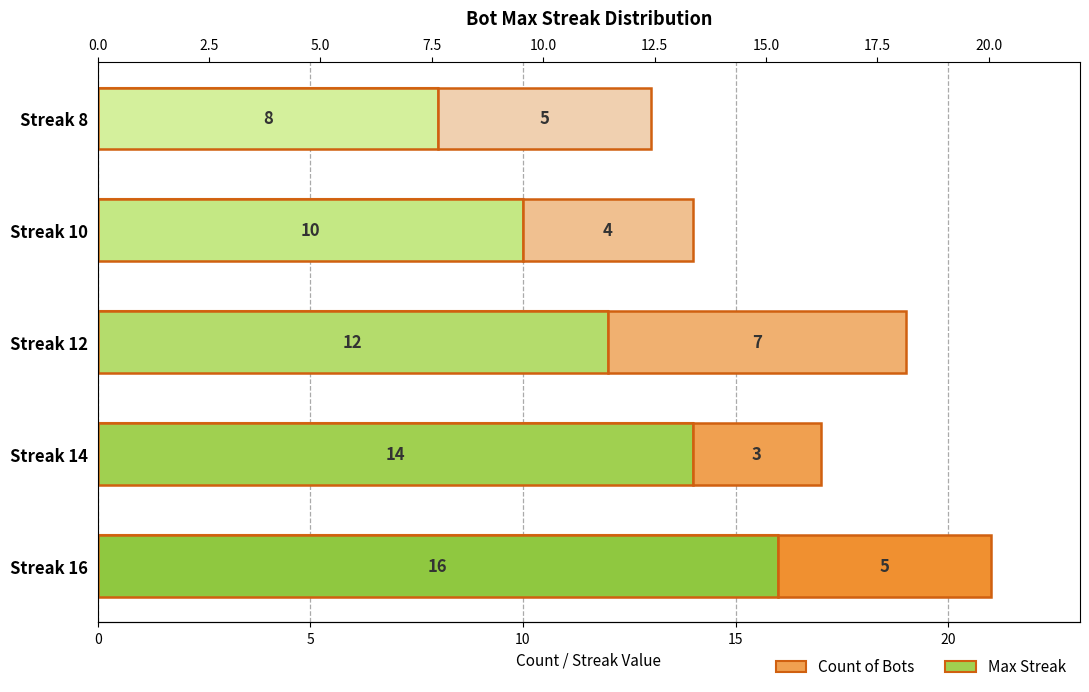

What is the difference between the maximum and minimum values in the Max Streak series?

8